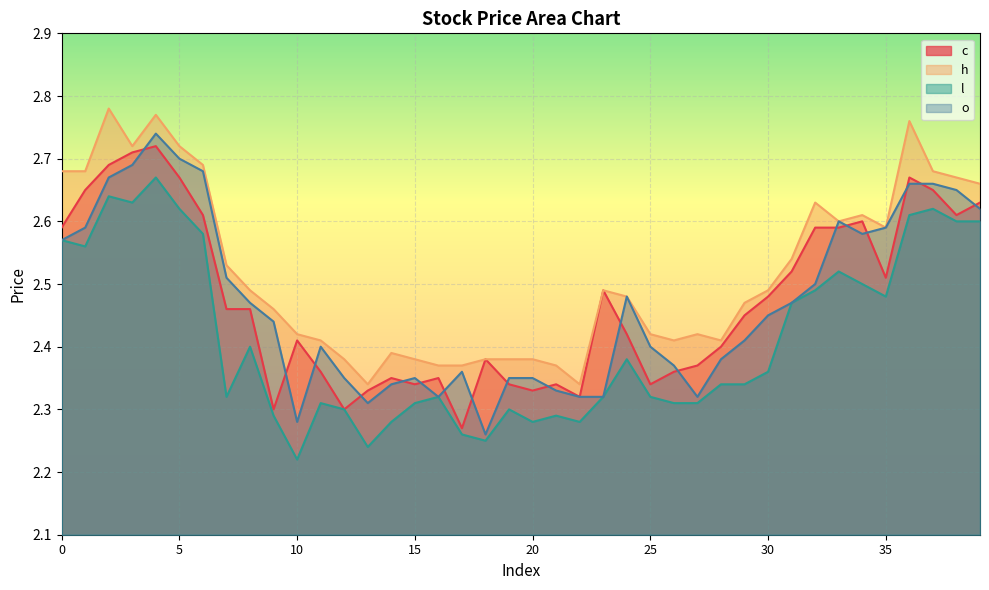

In l, how many points are lower than both neighbors (excluding endpoints)?

9